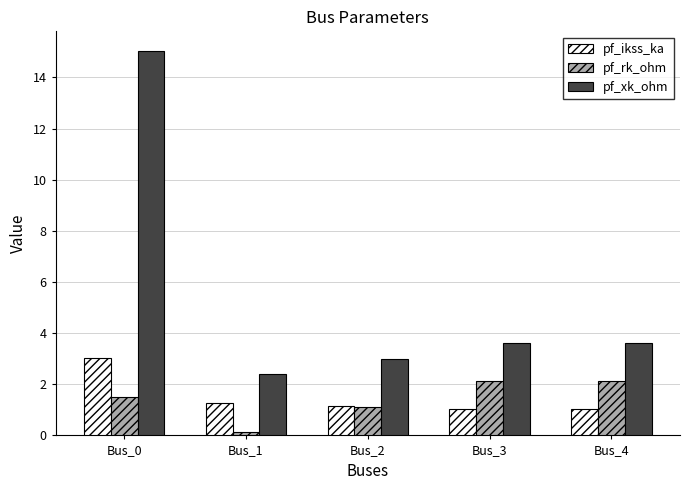

Rank the series by their maximum value, from highest to lowest.

pf_xk_ohm, pf_ikss_ka, pf_rk_ohm